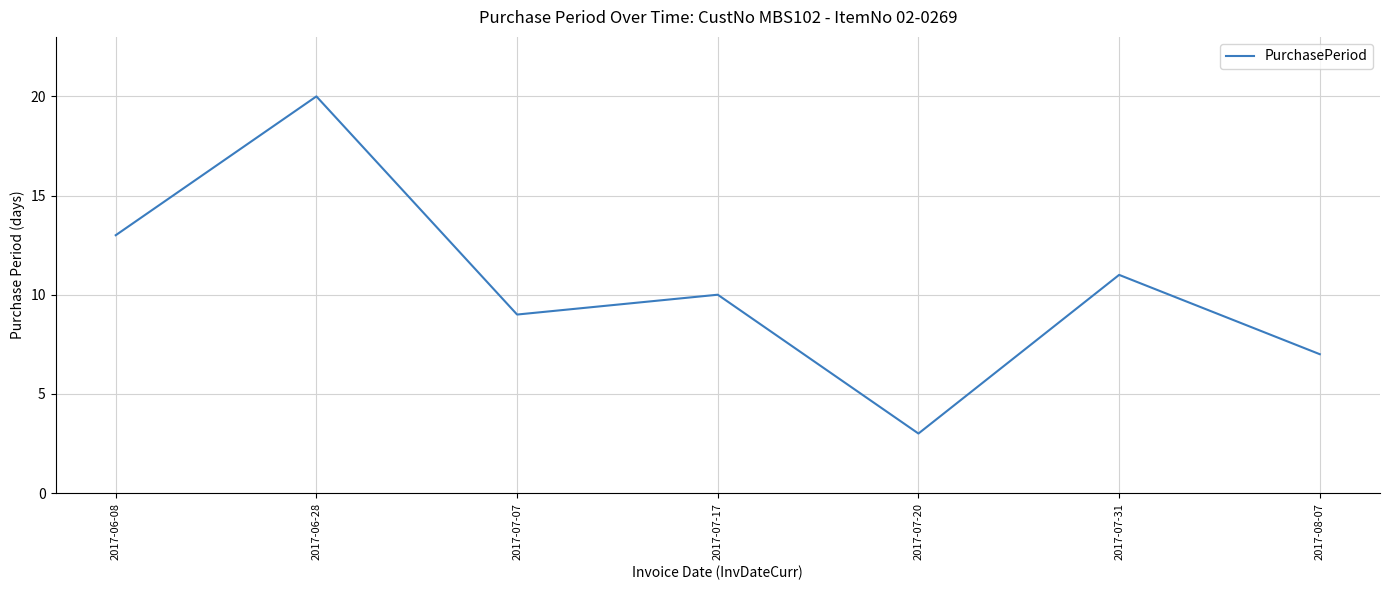

What is the greatest value displayed?

20